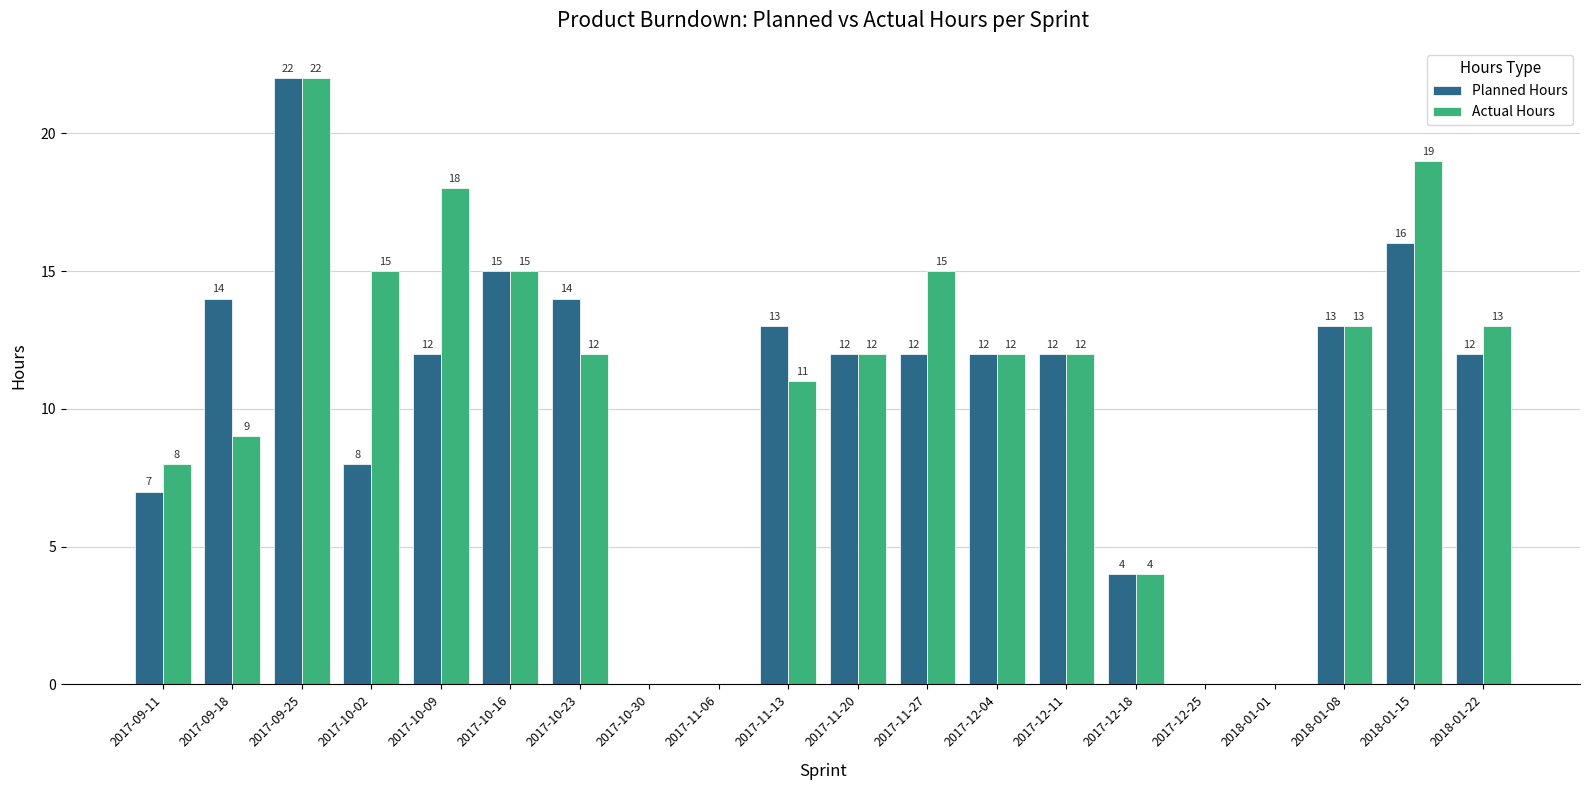

Does the chart contain stacked bars?

No